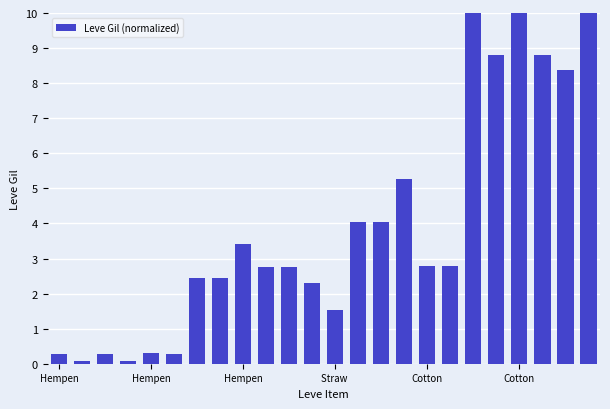

What is the maximum value shown in the chart?

10.0